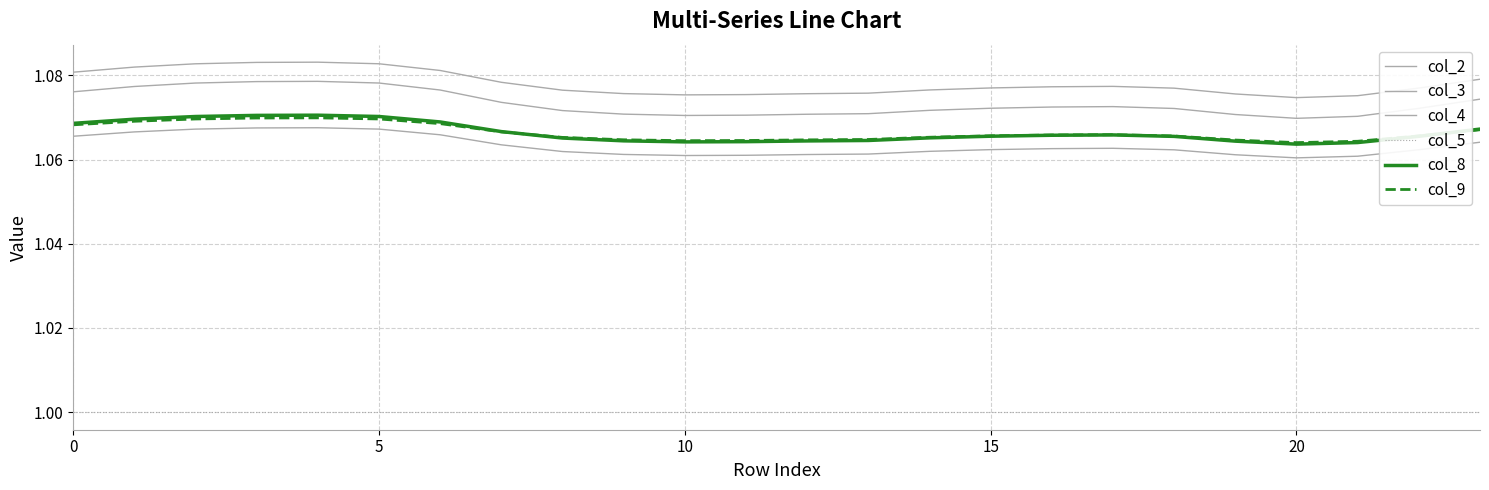

What is the sum of all col_9 values?

25.6